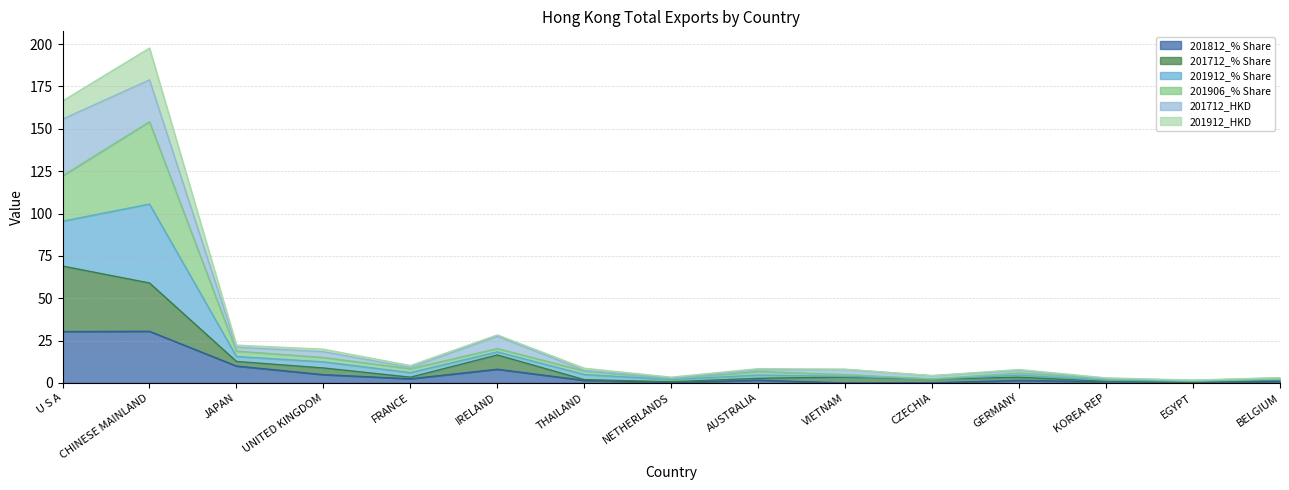

At which category is the sum across all series the highest?

CHINESE MAINLAND